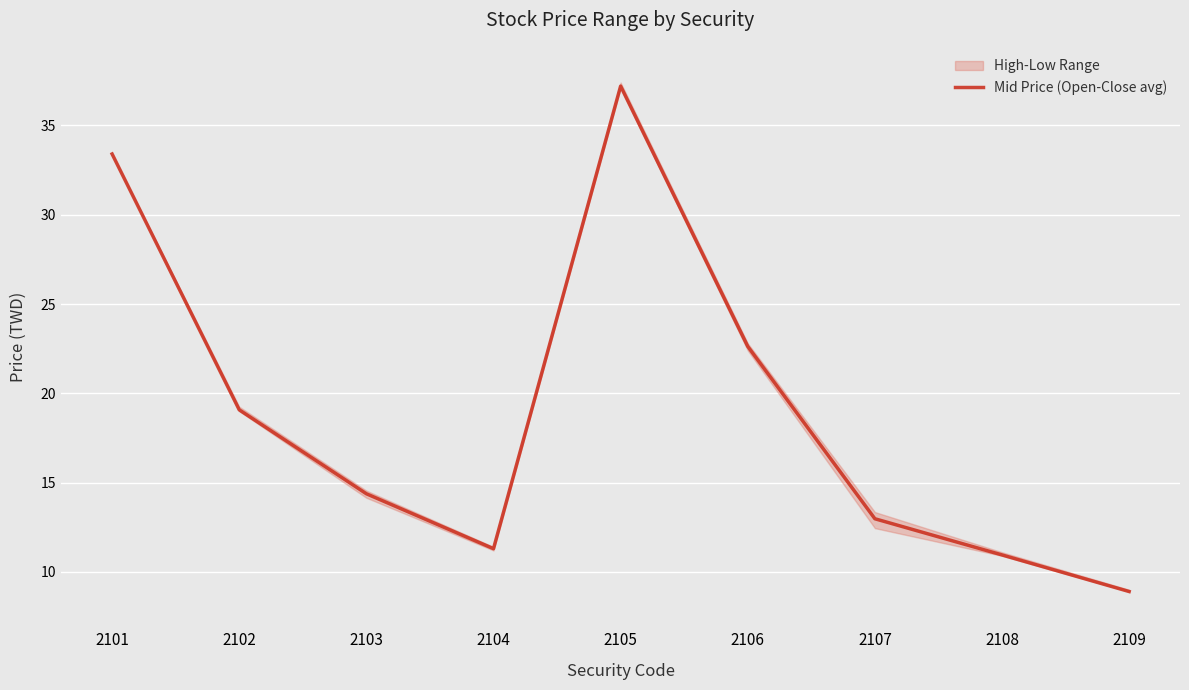

Where is the data nearest to the value 23?

2106